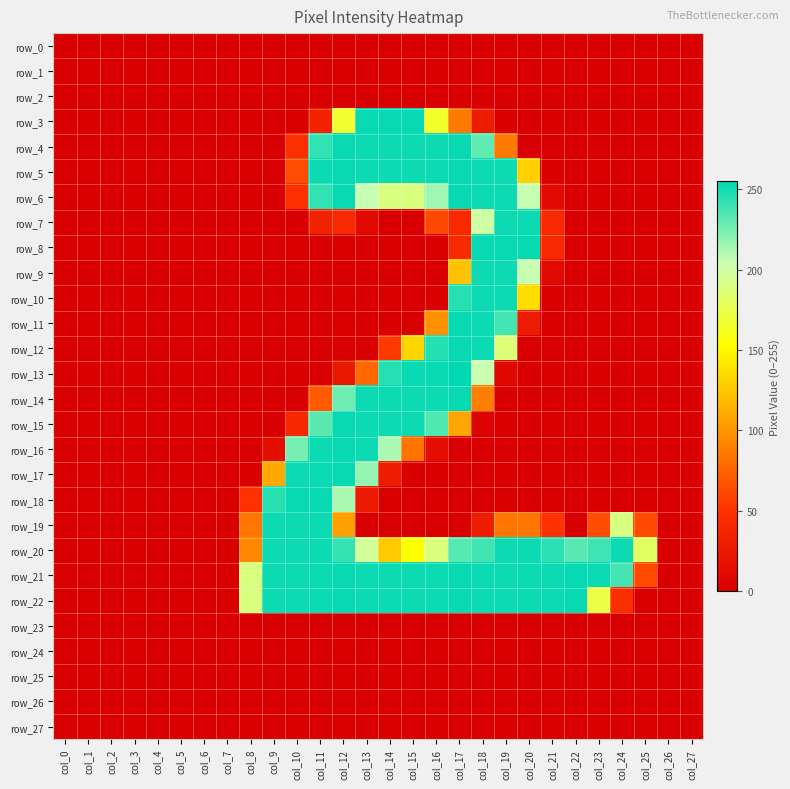

Which series has the largest total across all categories?

row_21